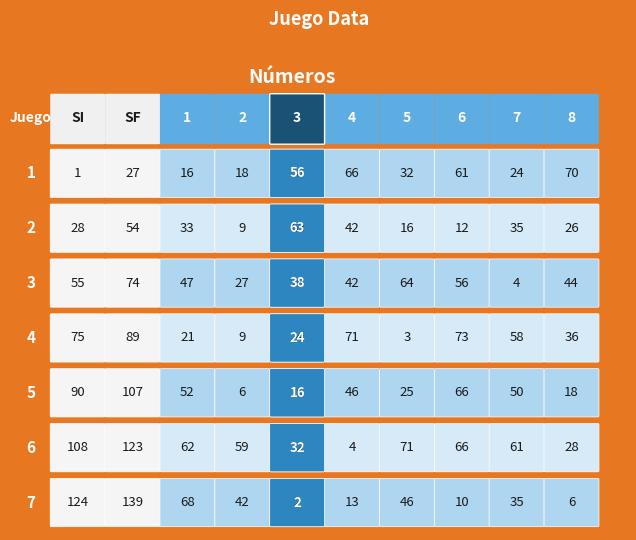

True or false: 5 has a value of 17 at 8.

False